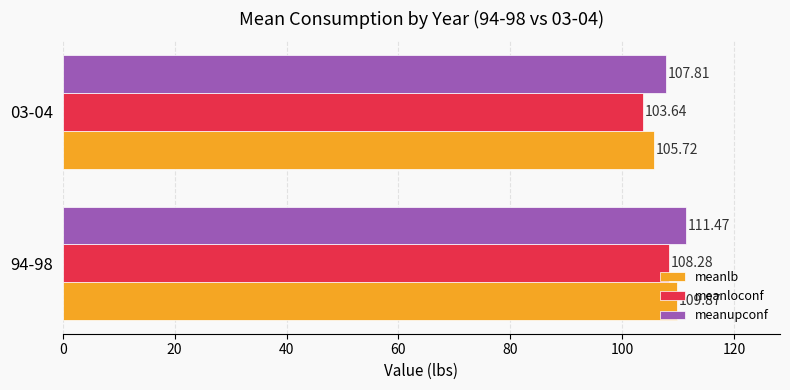

At which category is the sum across all series the highest?

94-98